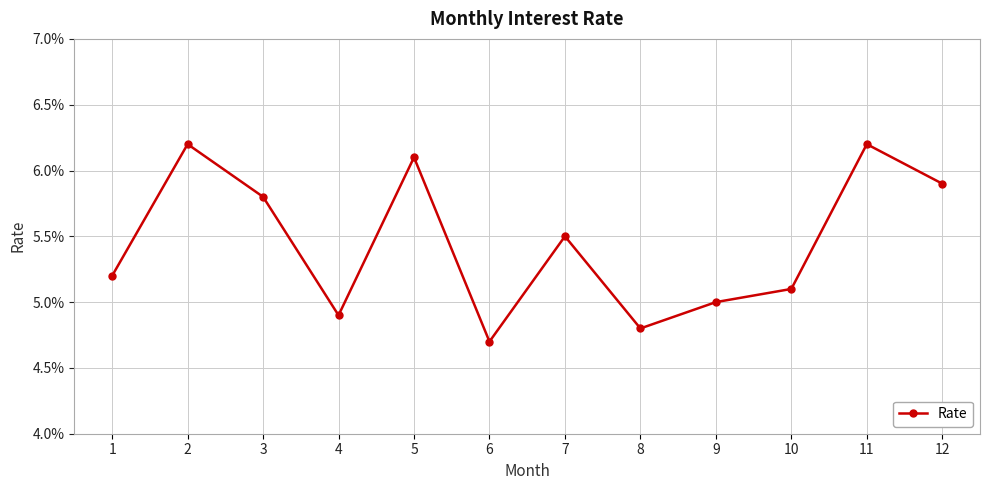

List the labels in order of value, largest first.

2, 11, 5, 12, 3, 7, 1, 10, 9, 4, 8, 6